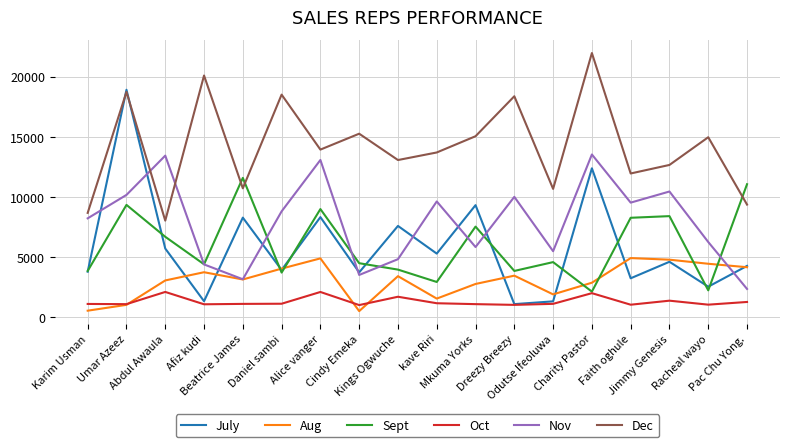

The Dec series shows 4550 at Kings Ogwuche. True or false?

False